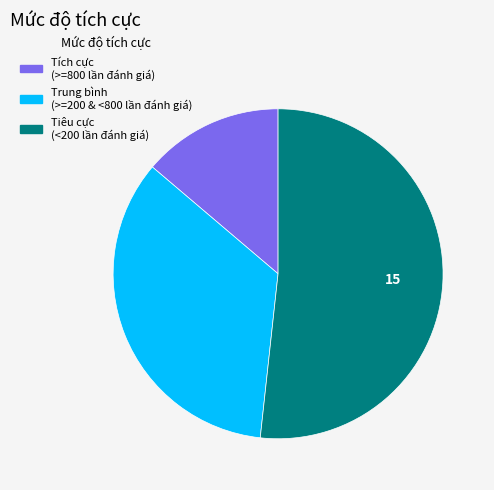

Combined, do Tiêu cực (<200 lần đánh giá) and Tích cực (>=800 lần đánh giá) account for over 50%?

Yes